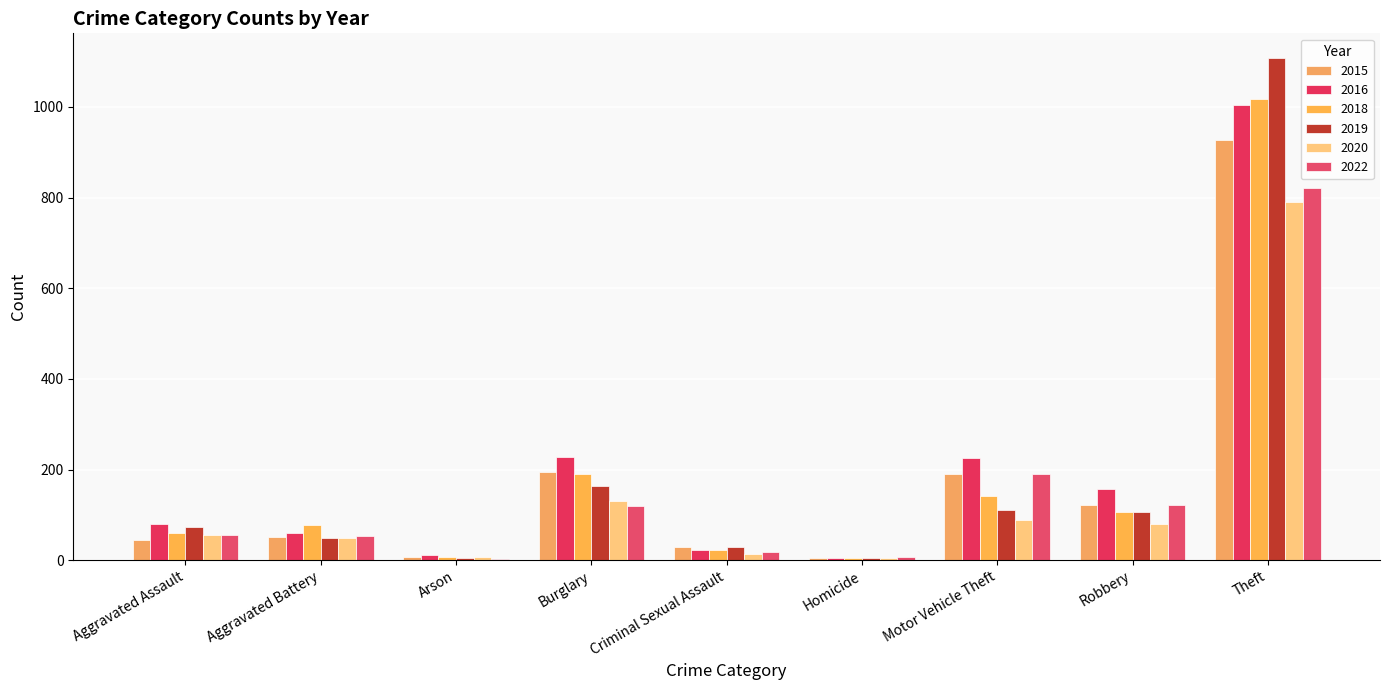

Which series has the largest range (max minus min)?

2019